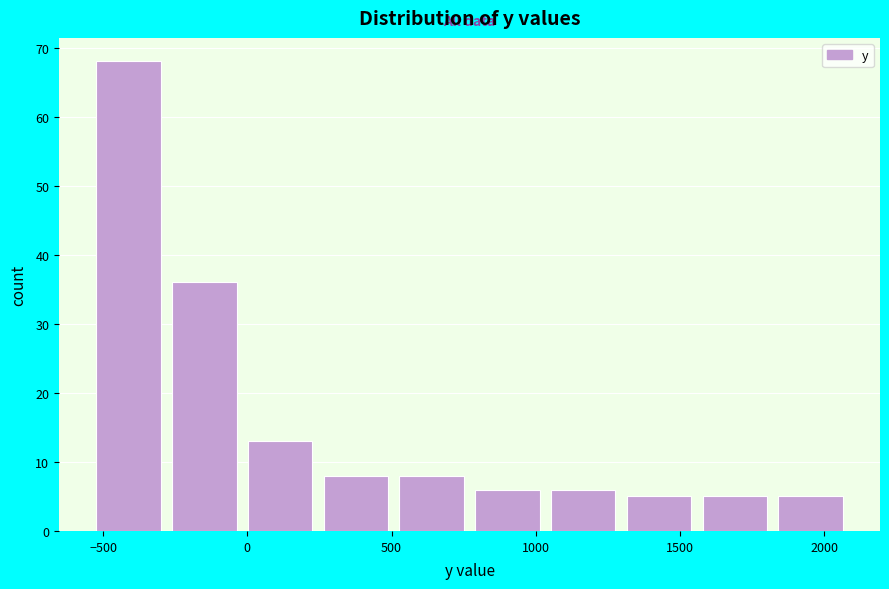

What is the height of the bar covering 1800 to 2100 on the x-axis? Neither the bar edges nor the heights are printed on the chart, so give them approximately, as read against the axes.

5